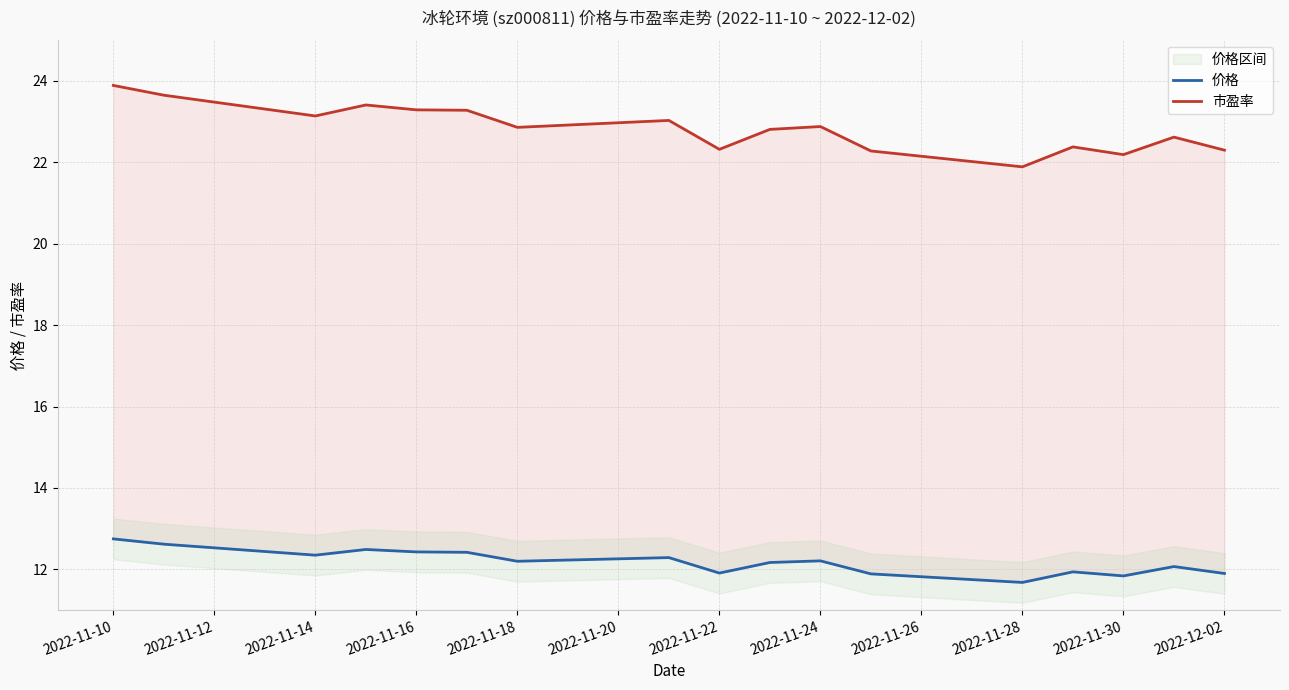

Rank the series at 2022-11-12 from lowest to highest value.

价格, 市盈率